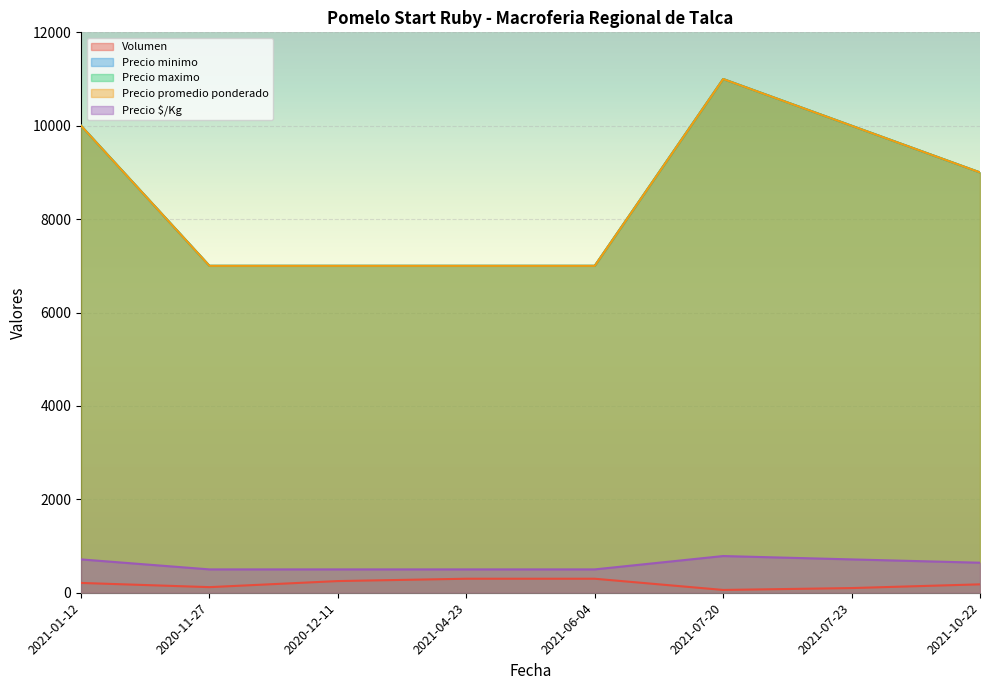

How many data points does each series have?

8